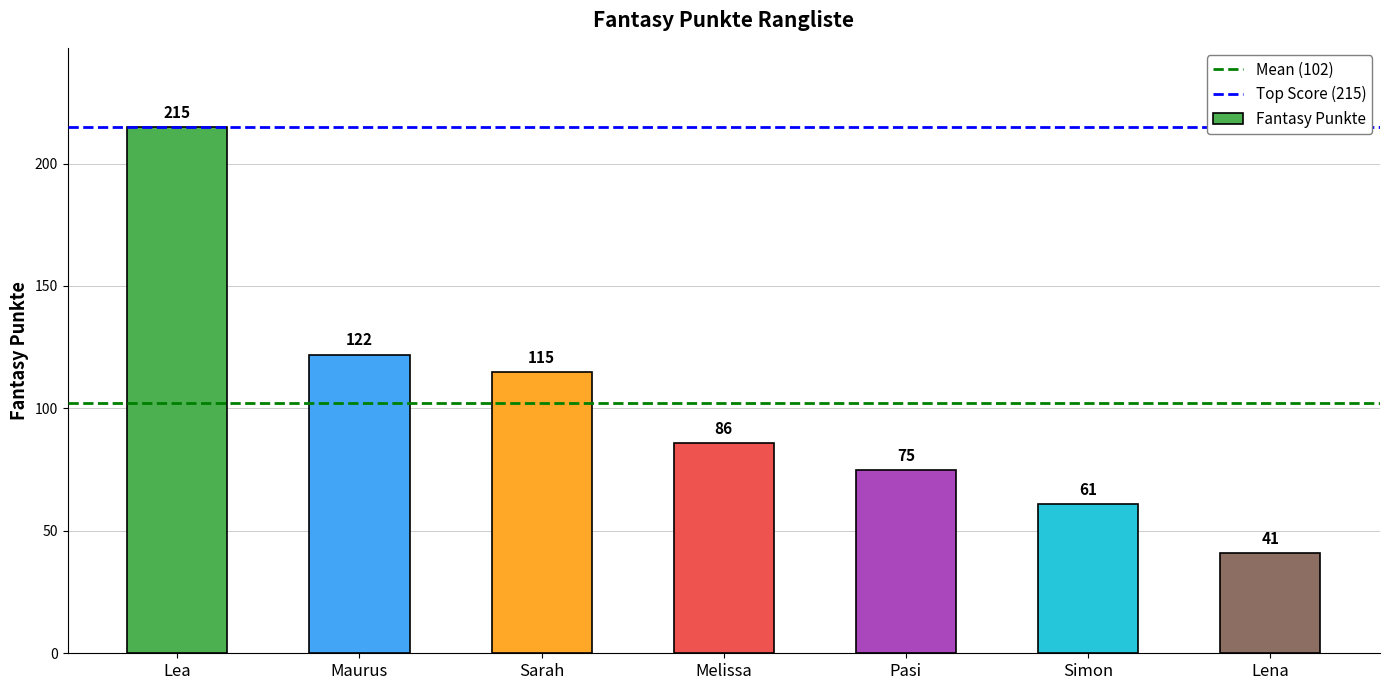

Which category has the lowest value across all series?

Lena